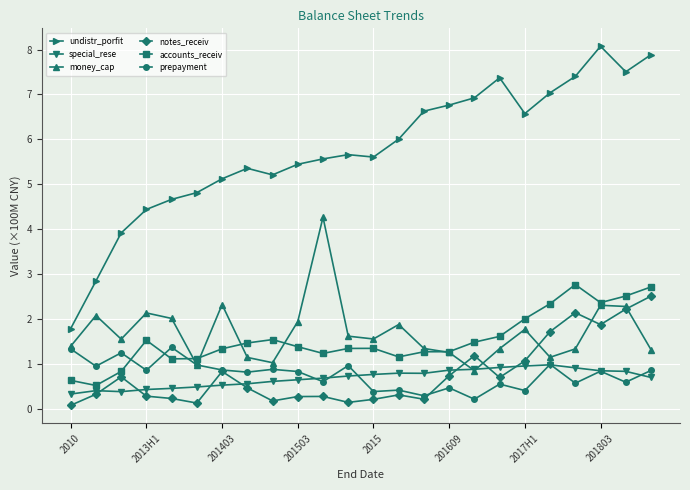

Which series has the widest spread of values?

undistr_porfit